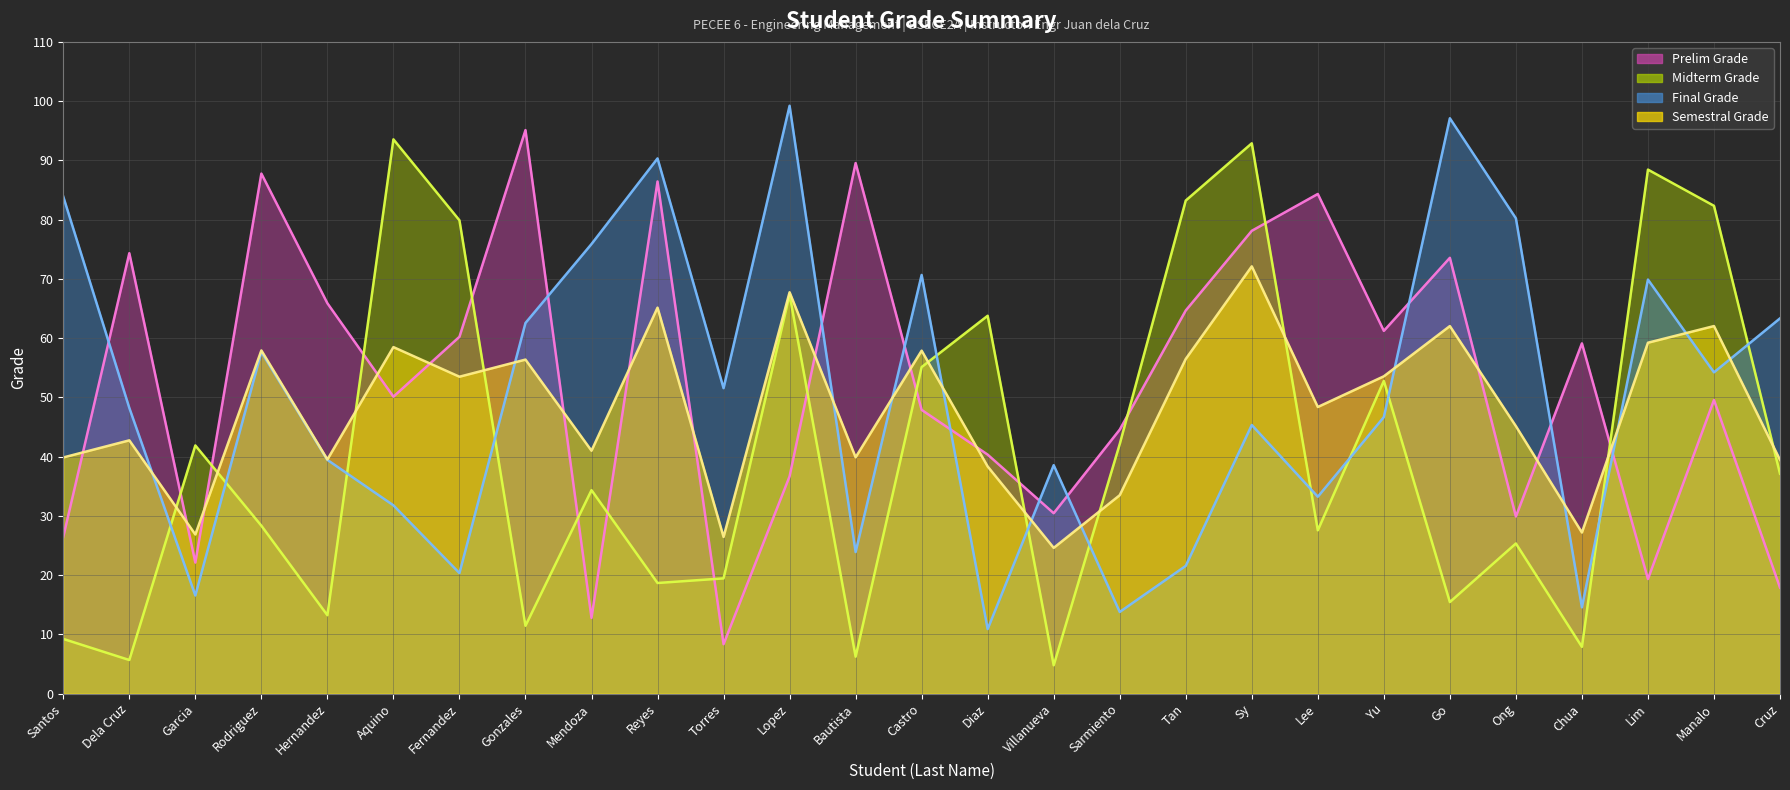

Between which two adjacent categories do Final Grade (line) and Semestral Grade (line) first intersect?

Dela Cruz and Garcia